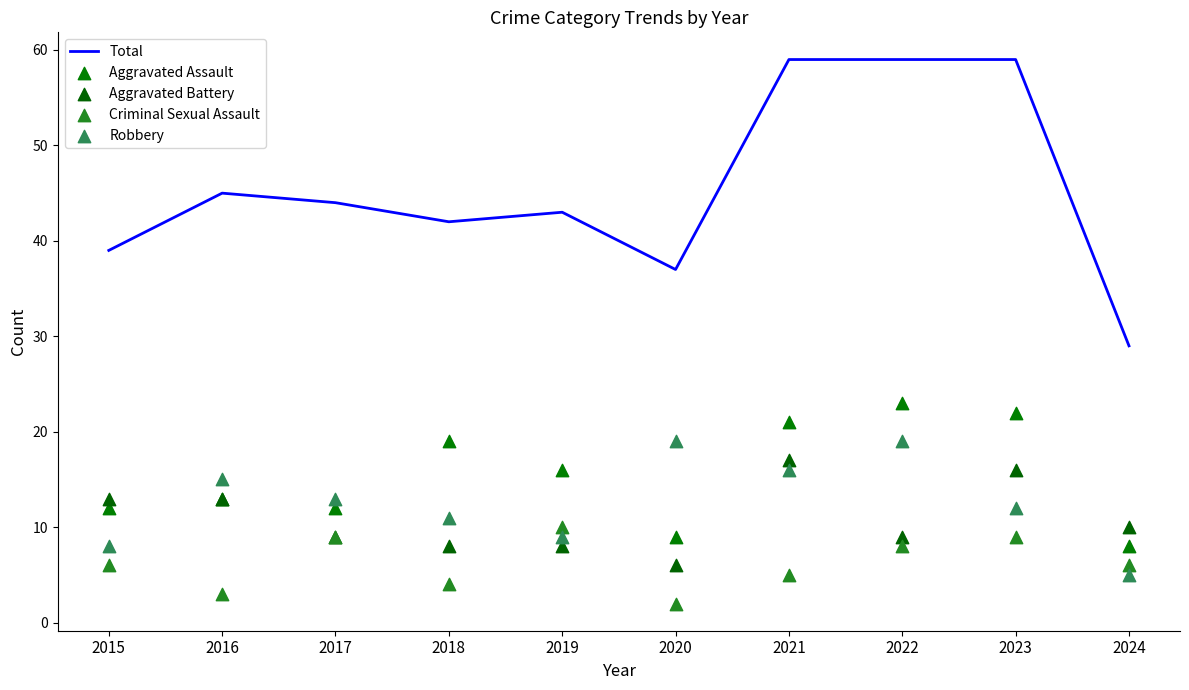

Is the value of Aggravated Assault at 2019 greater than the value of Total at 2024?

No